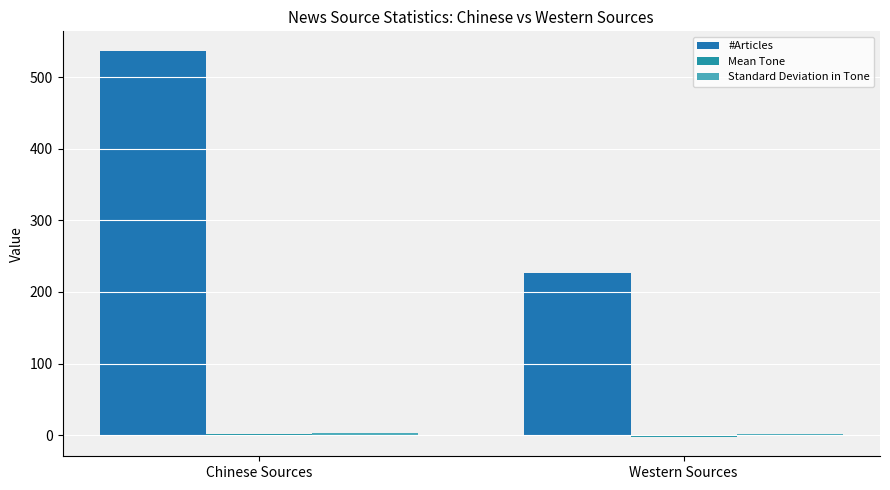

Reading left to right, transcribe all the data shown in this chart.

#Articles: 537.0	227.0
Mean Tone: 2.2	-2.5
Standard Deviation in Tone: 3.2	2.1